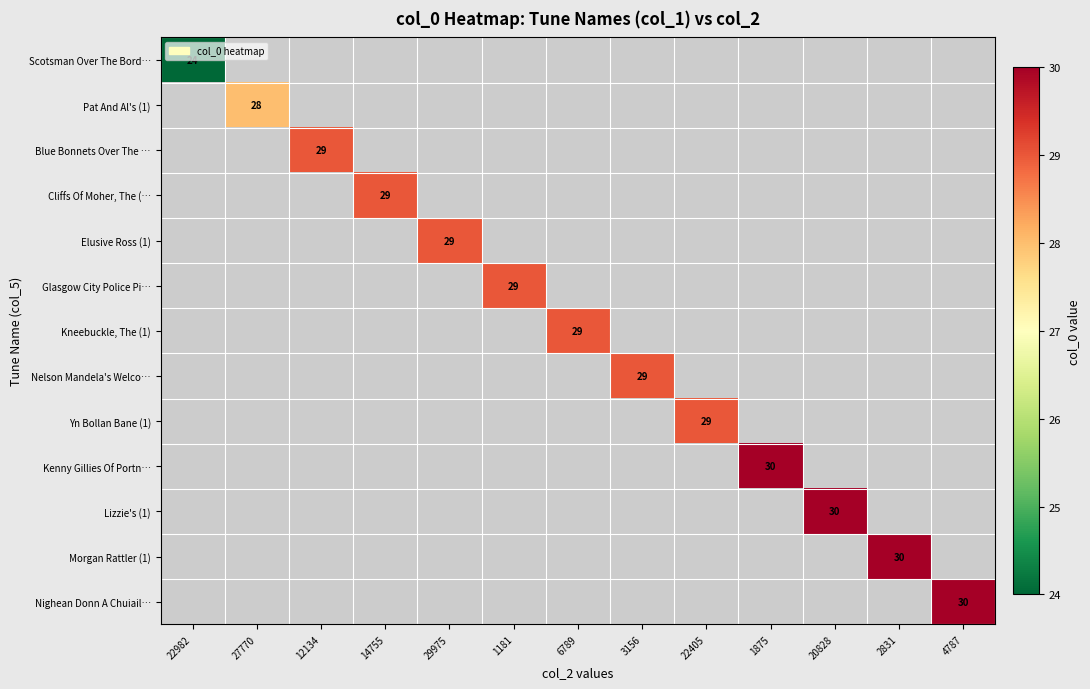

Which series has the widest spread of values?

Scotsman Over The Bord…